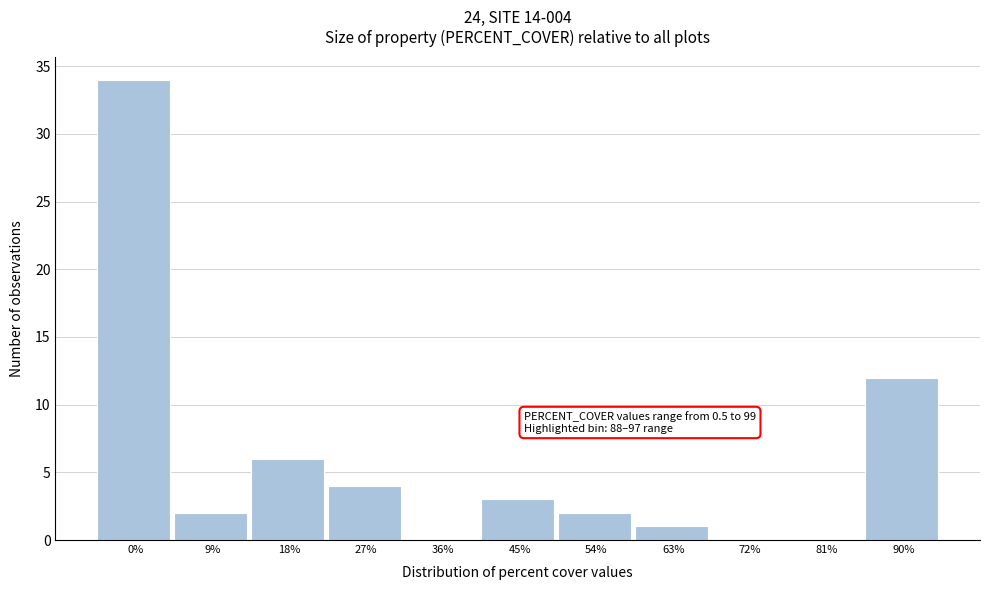

Reading right to left, what are all the values shown in this chart?

90%=12	81%=0	72%=0	63%=1	54%=2	45%=3	36%=0	27%=4	18%=6	9%=2	0%=34